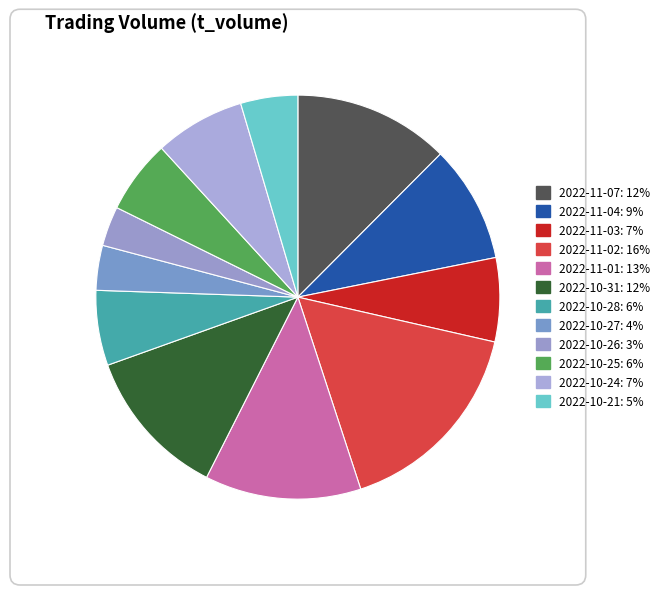

To the nearest percent, what percentage of the pie is 2022-10-26?

3%